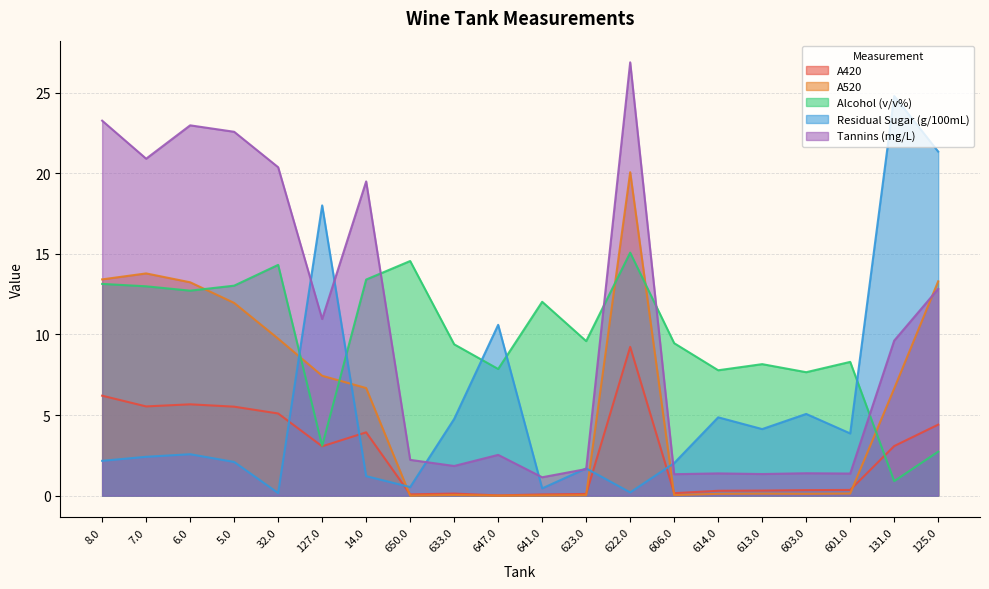

Is it true that Alcohol (v/v%) equals 4.4 at 623.0?

False